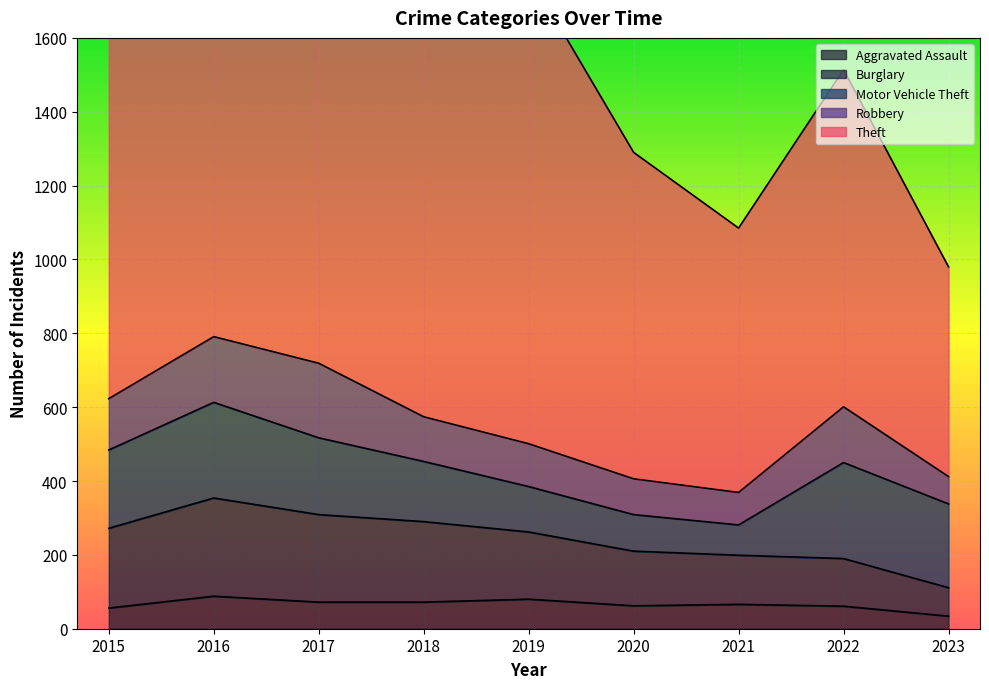

Is the value of Theft at 2023 greater than the value of Aggravated Assault at 2020?

Yes